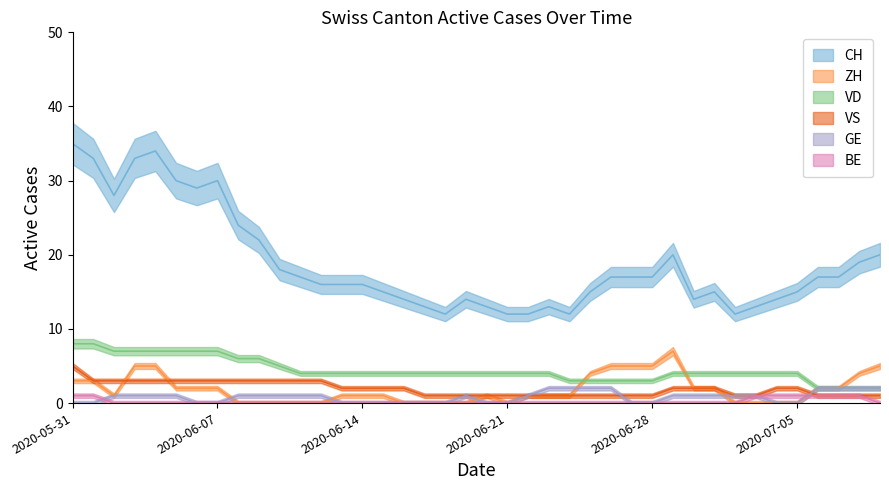

What position from the left is 2020-06-03?

4